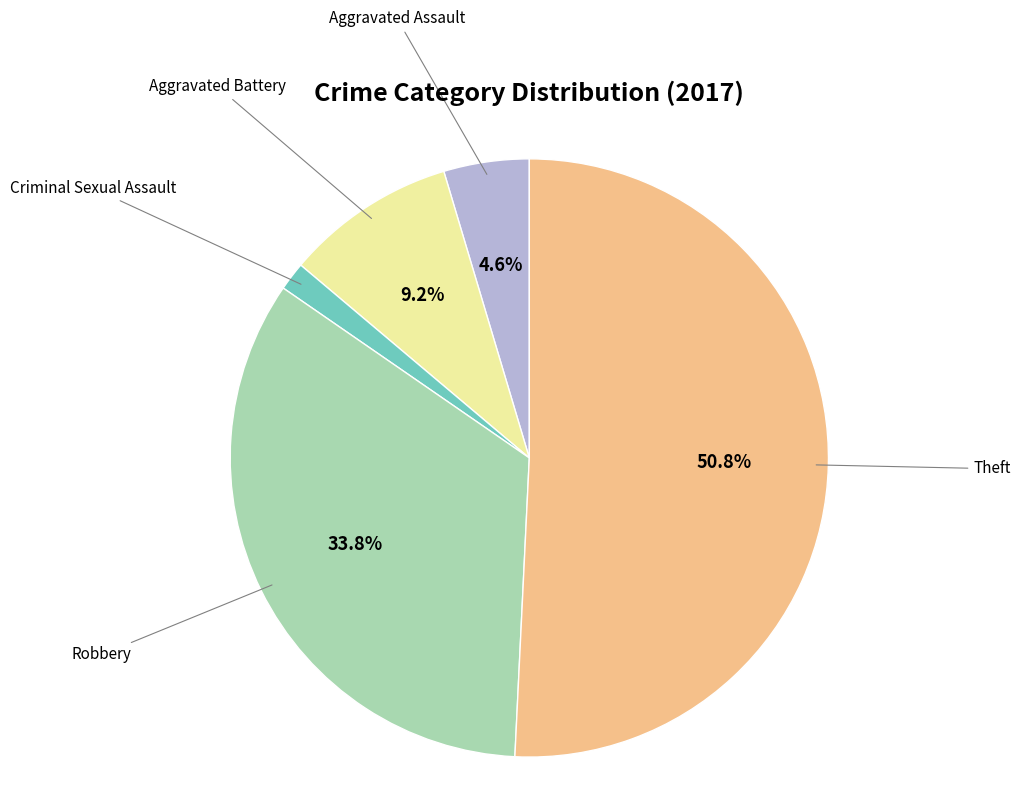

Is there any slice that represents more than half of the pie?

Yes